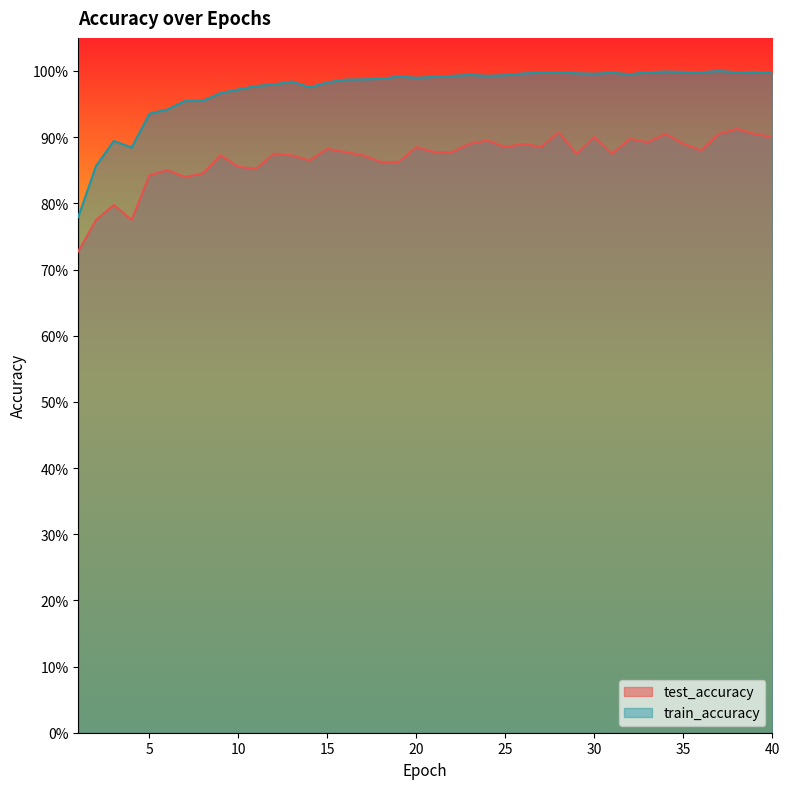

At which category does the chart reach its minimum across all series?

1